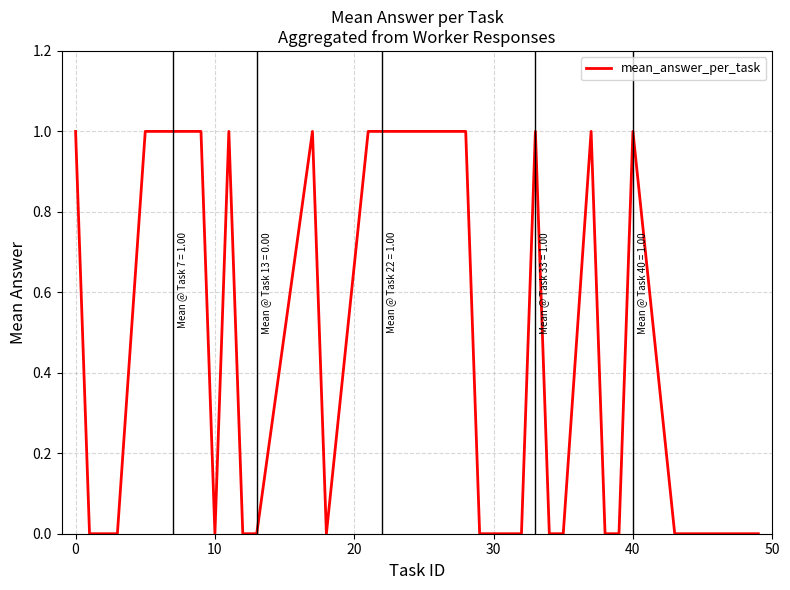

What is the difference between the maximum and minimum values?

1.0